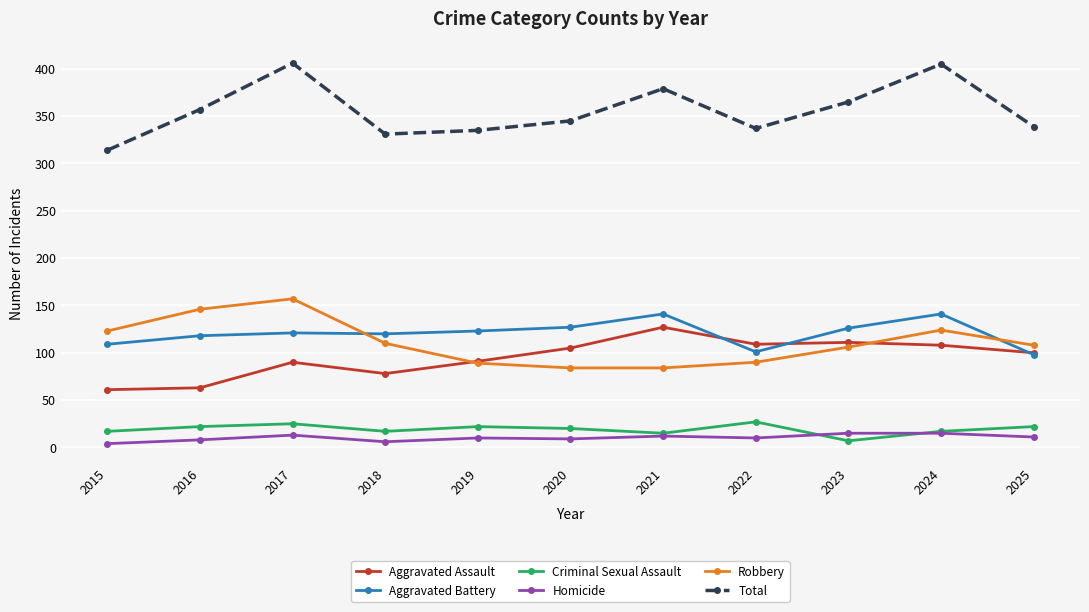

After their last crossing, which series has the higher values: Robbery or Aggravated Assault?

Robbery